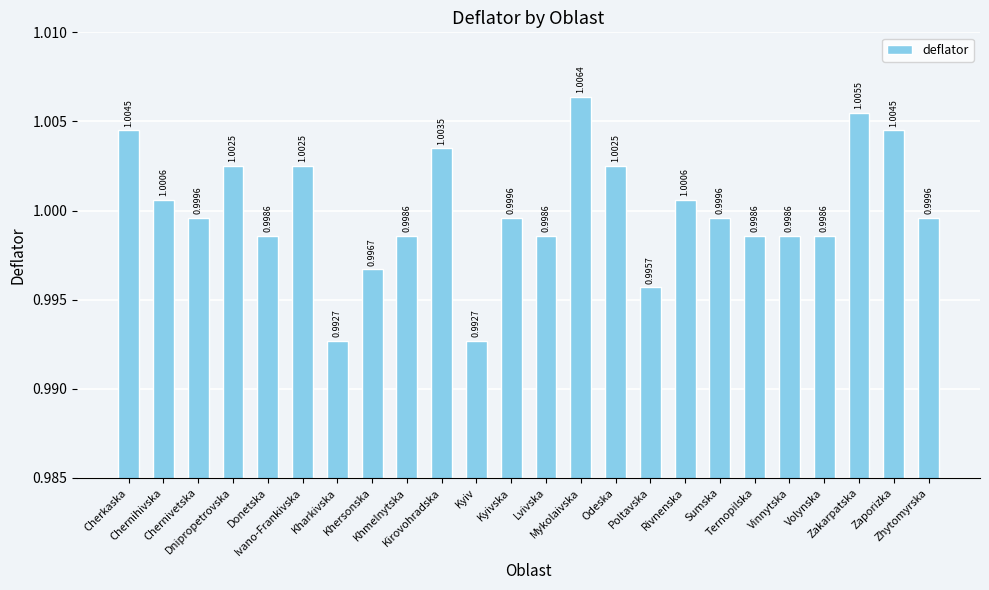

What is the sum of all values?

24.0